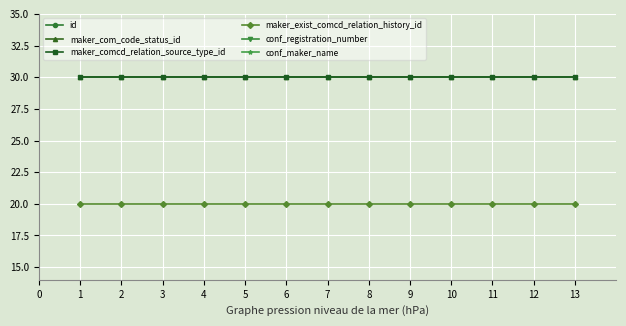

True or false: maker_exist_comcd_relation_history_id and maker_com_code_status_id cross at least once.

False